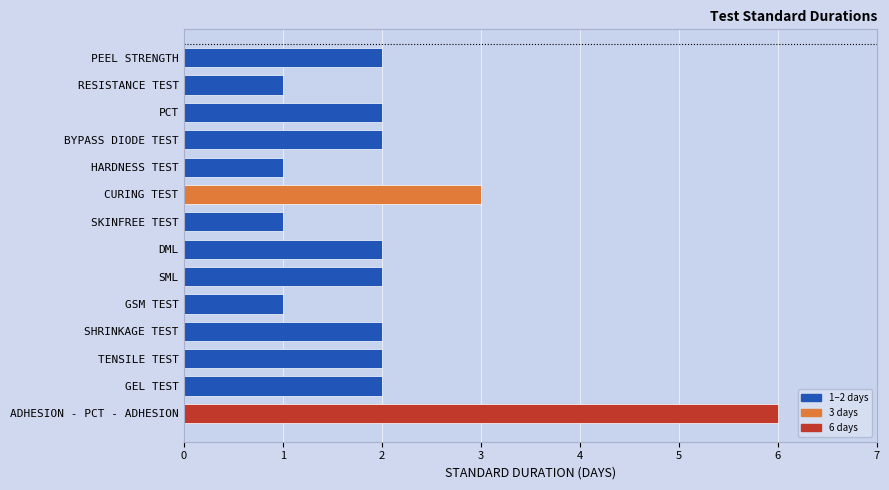

What is the greatest value displayed?

6